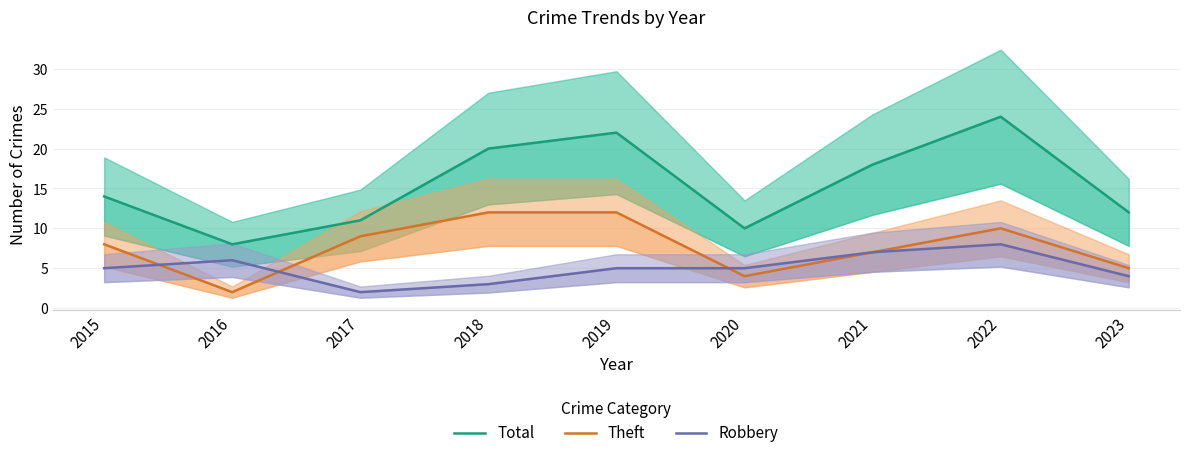

Is it true that Robbery equals 7 at 2021?

True